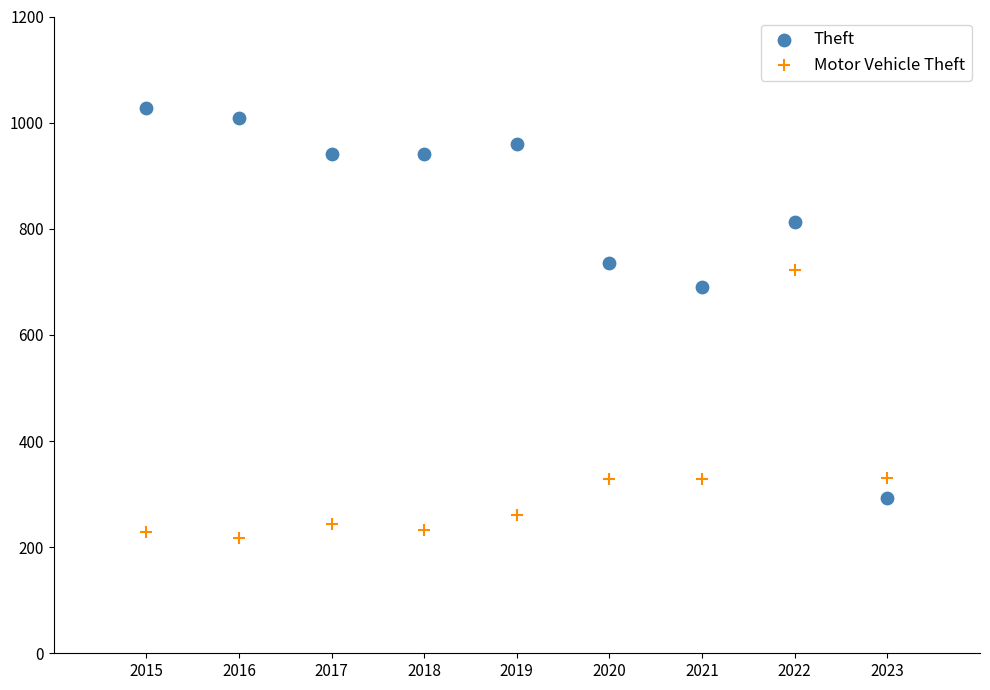

What are all the series names shown in the legend?

Theft, Motor Vehicle Theft